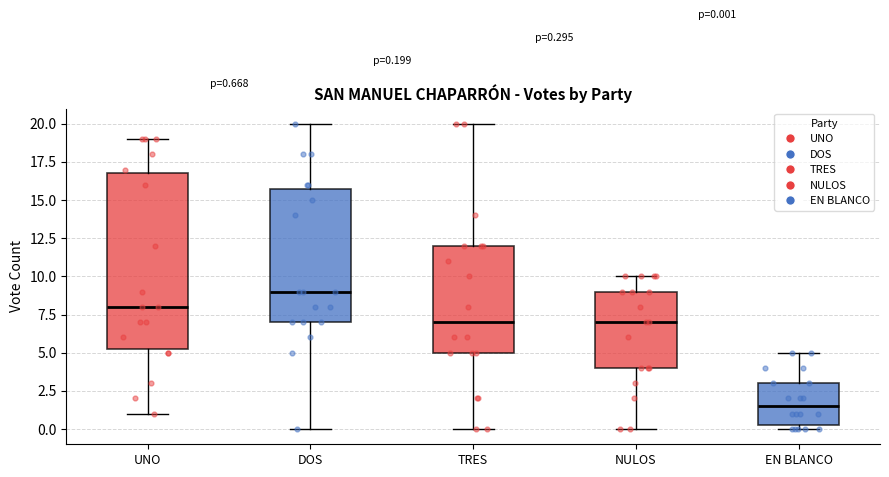

Which box has the highest median line?

DOS